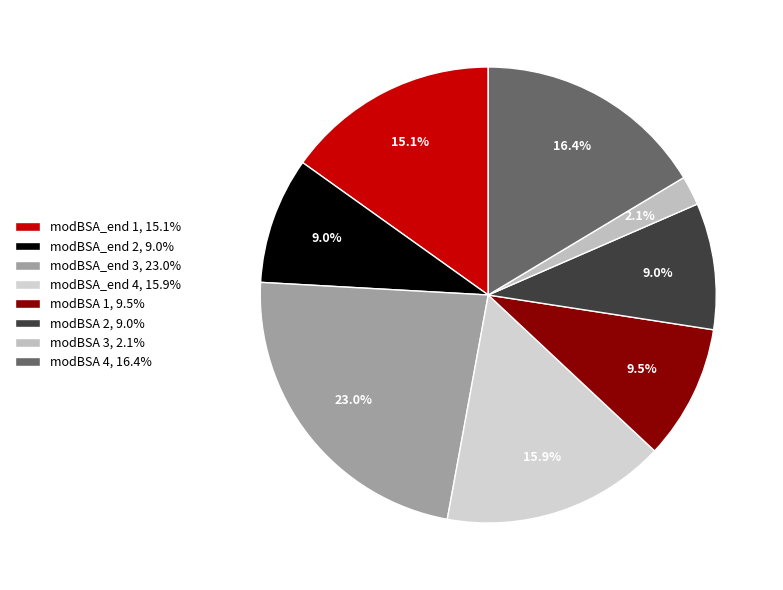

Count the number of slices in the pie.

8